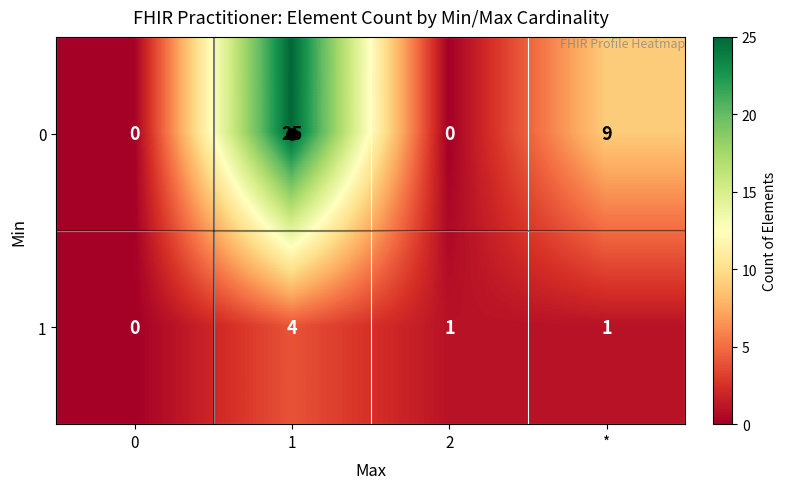

What is the spread (max minus min) of values at 1?

21